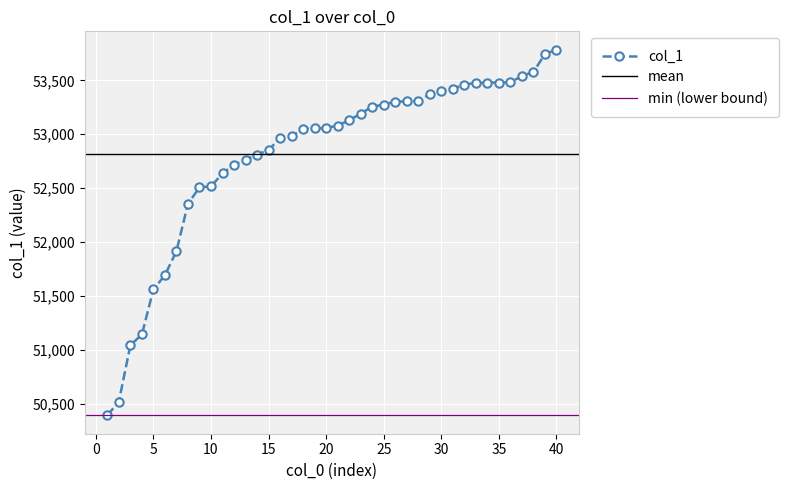

Which has a higher value, 40 or 10?

40